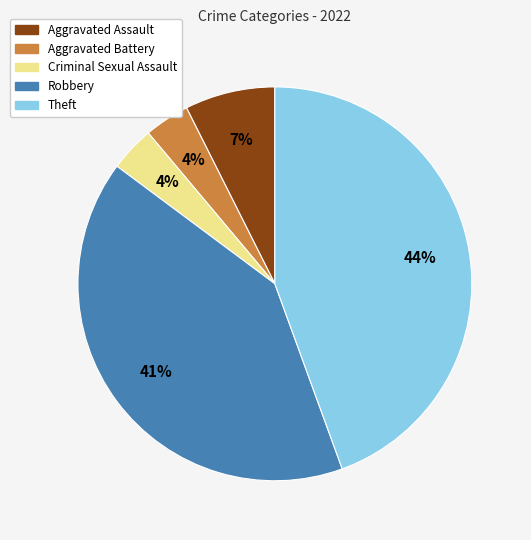

What is the largest slice in the pie chart?

Theft